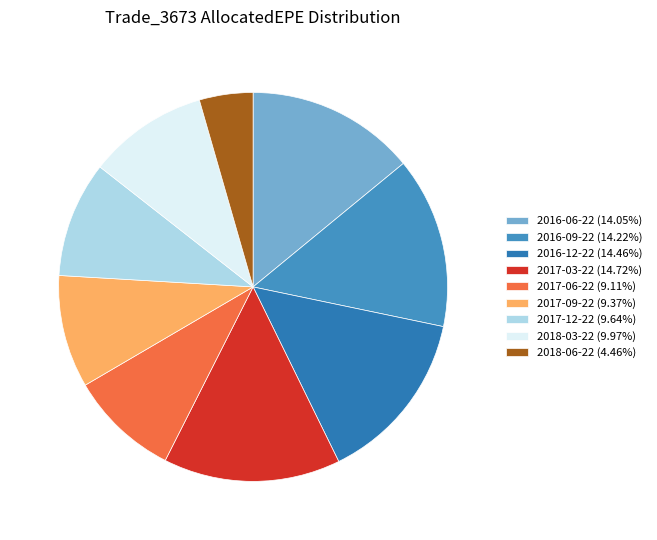

Count the number of slices in the pie.

9